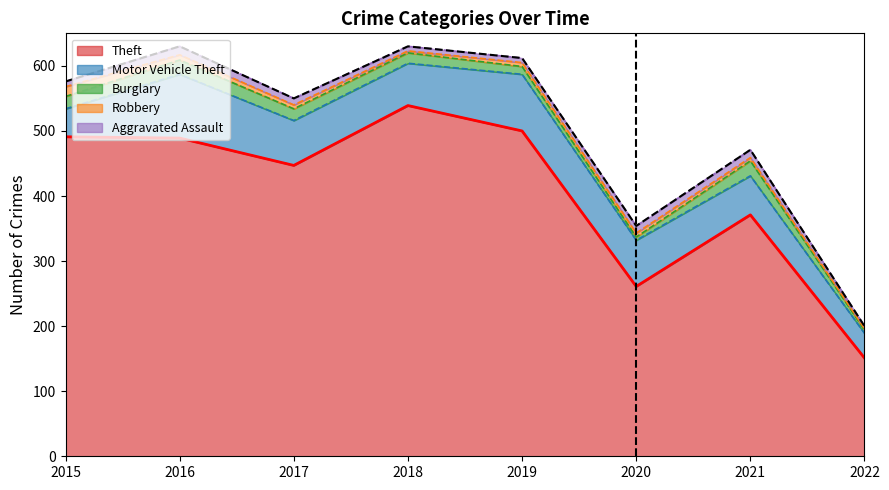

Rank the series at 2016 from highest to lowest value.

Theft, Motor Vehicle Theft, Burglary, Aggravated Assault, Robbery